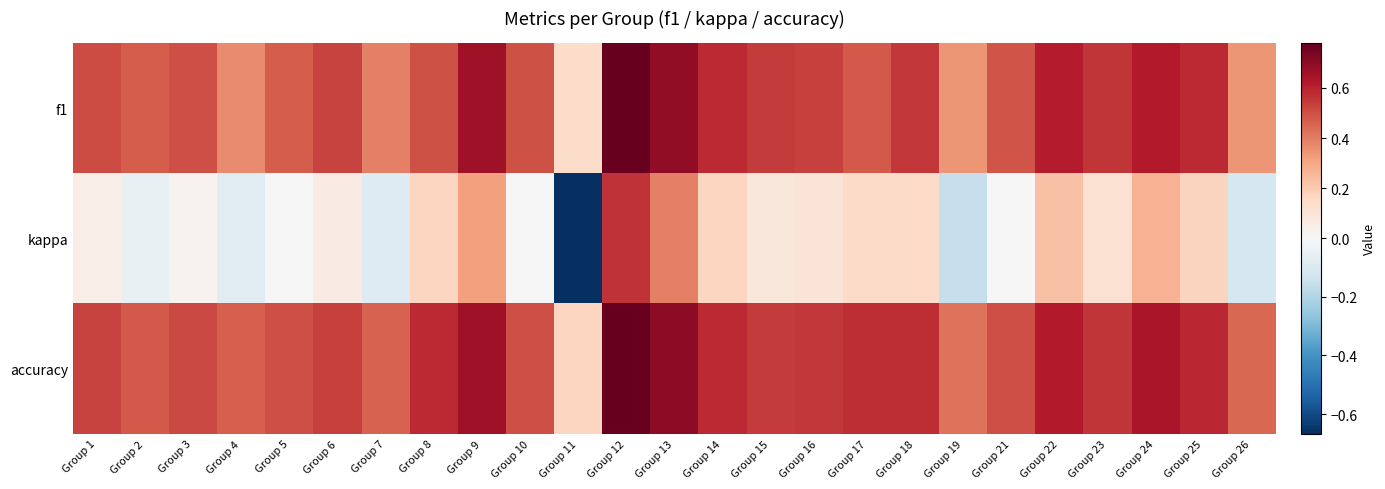

How many series are shown in this chart?

3